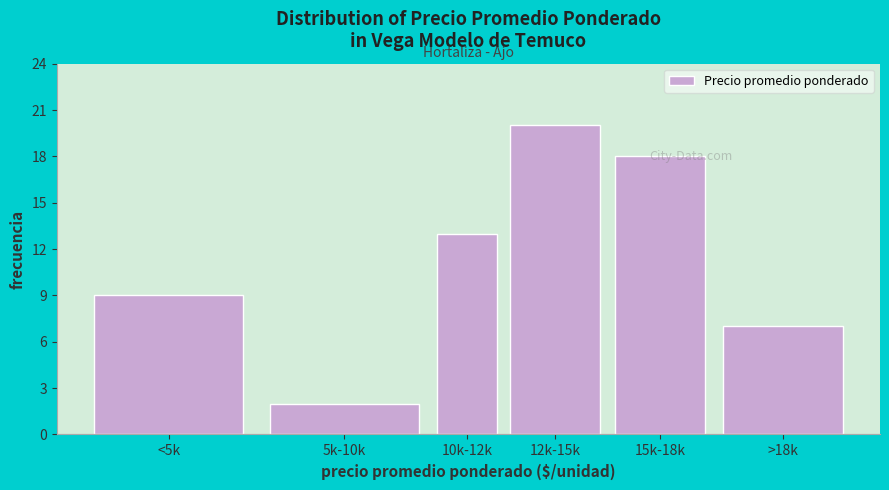

Rank the categories by value from highest to lowest.

12k-15k, 15k-18k, 10k-12k, <5k, >18k, 5k-10k